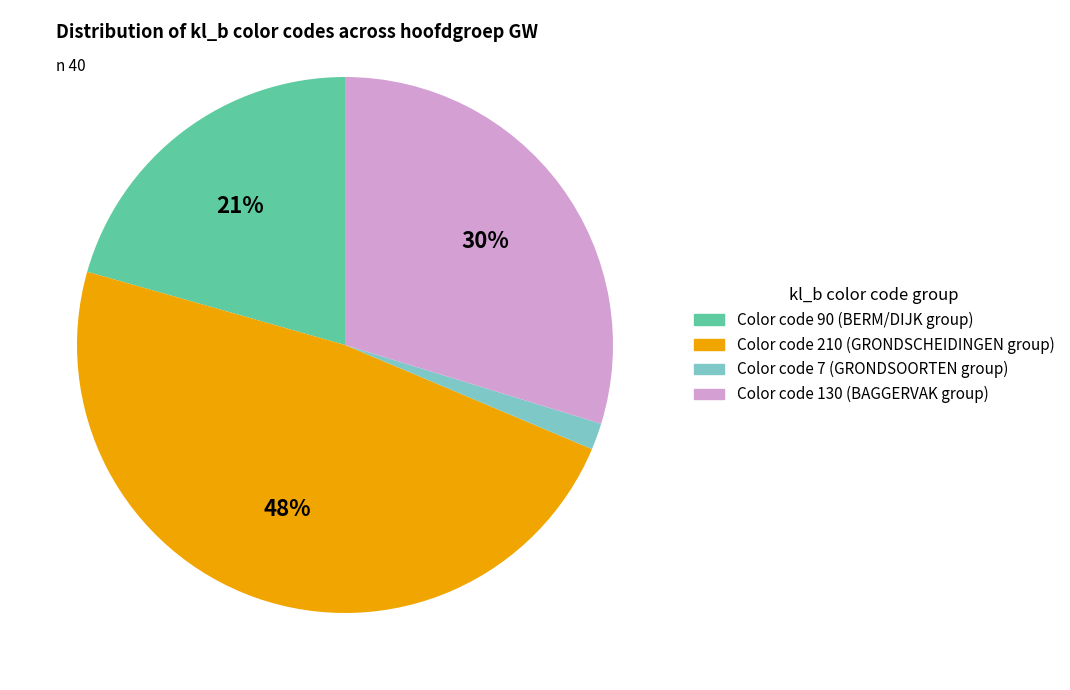

To the nearest percent, what is the average slice percentage?

25%